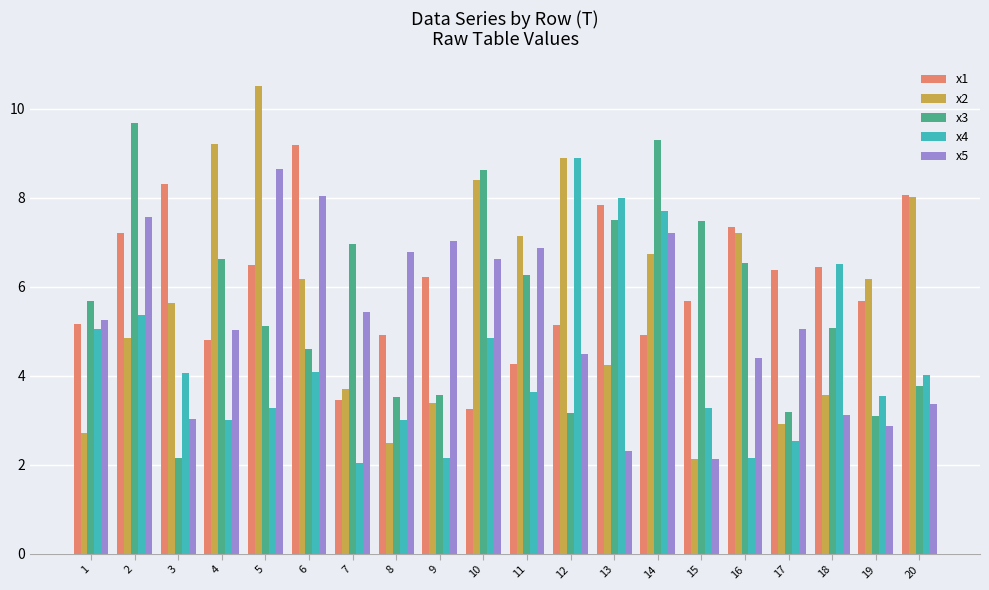

Which series has the largest total across all categories?

x1